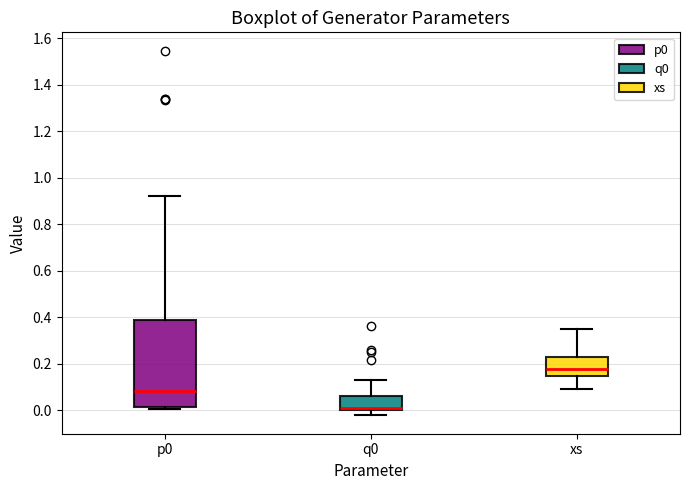

Which box is the tallest, from its lower edge to its upper edge?

p0